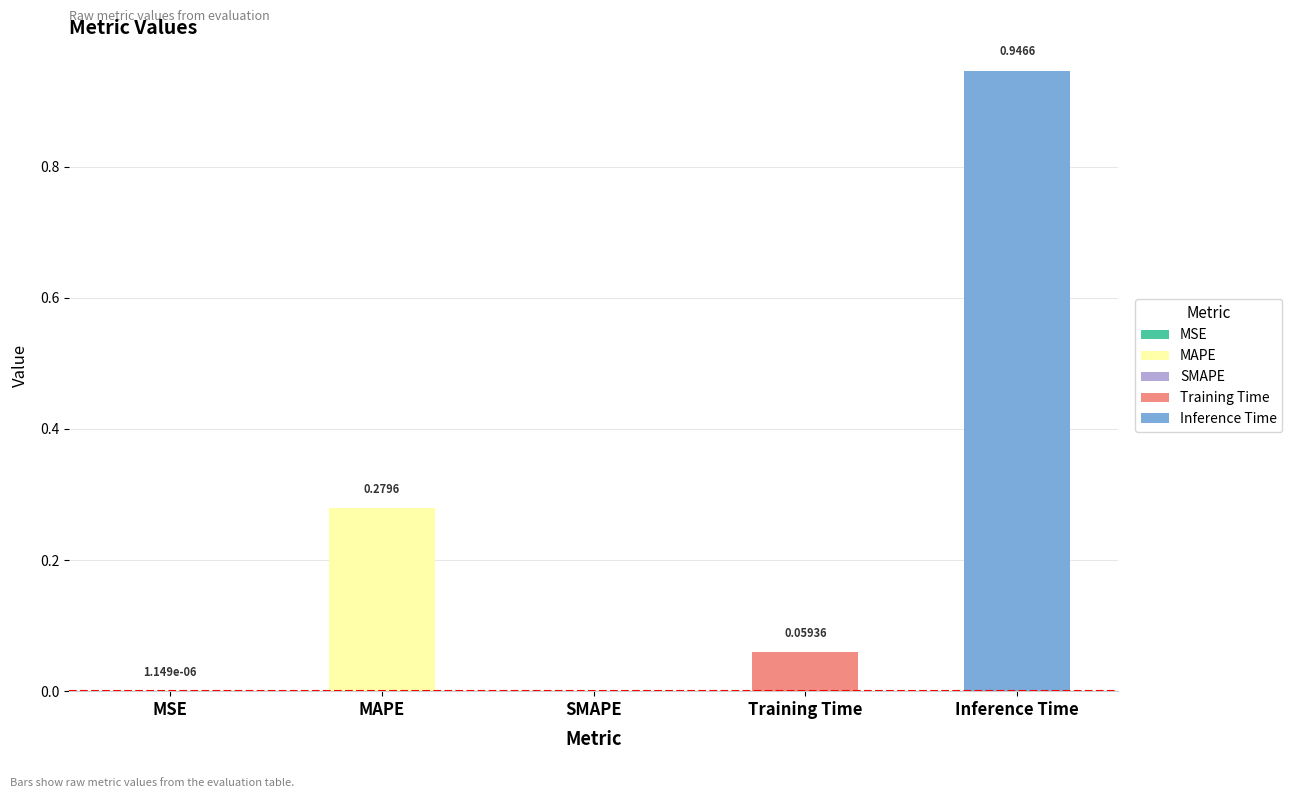

What is the label of the 5th bar from the right?

MSE